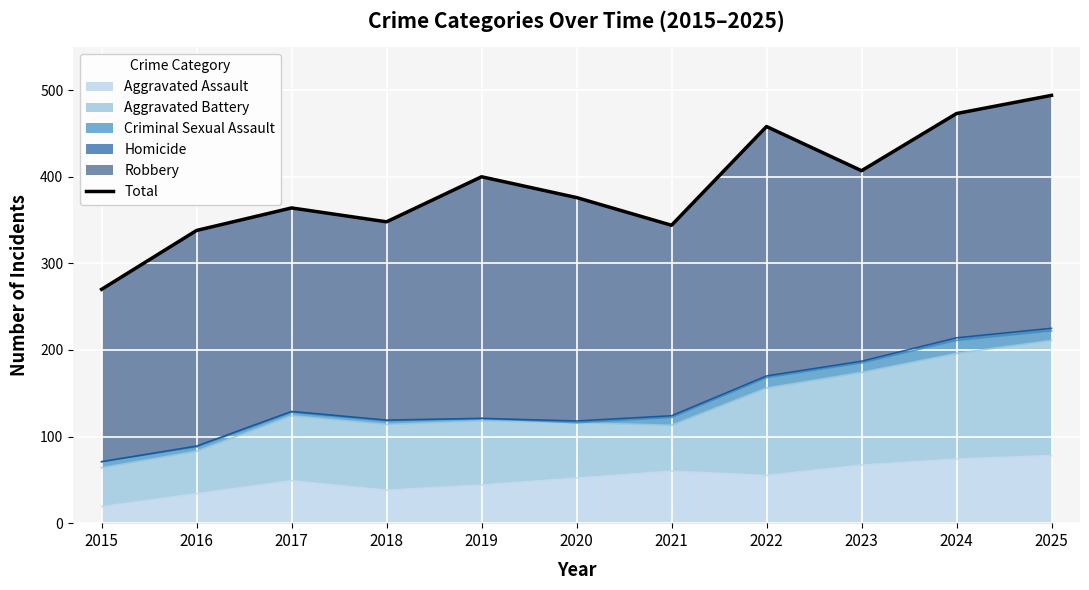

At which category does the data reach its first local peak?

2017